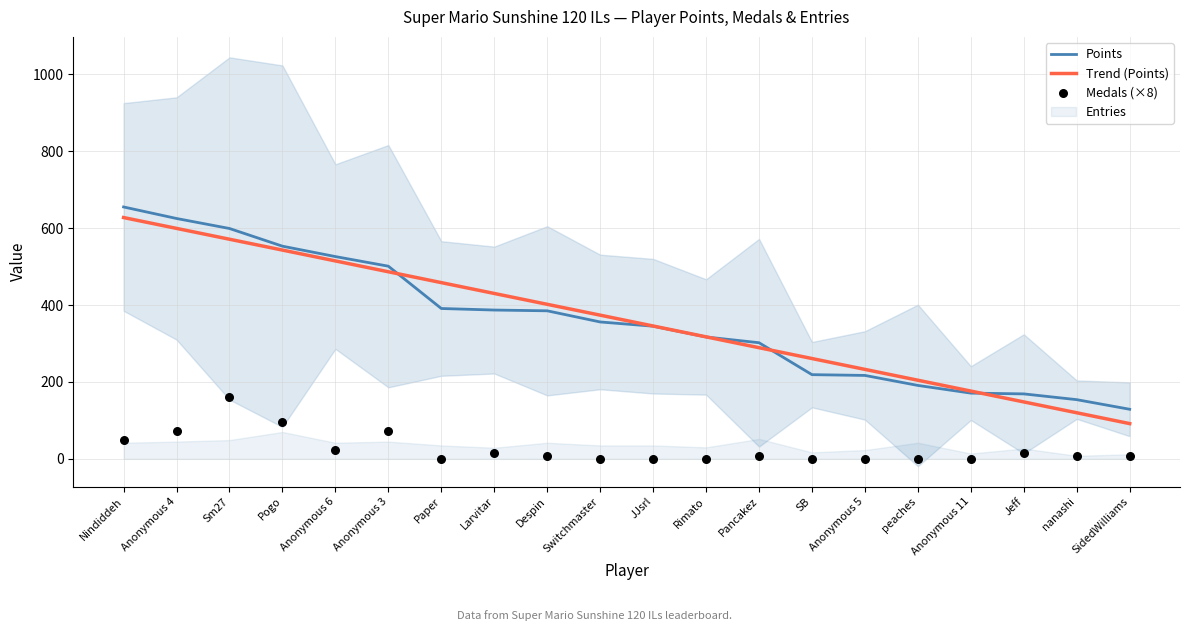

Is the value of Points at Paper greater than the value of Trend (Points) at SB?

Yes